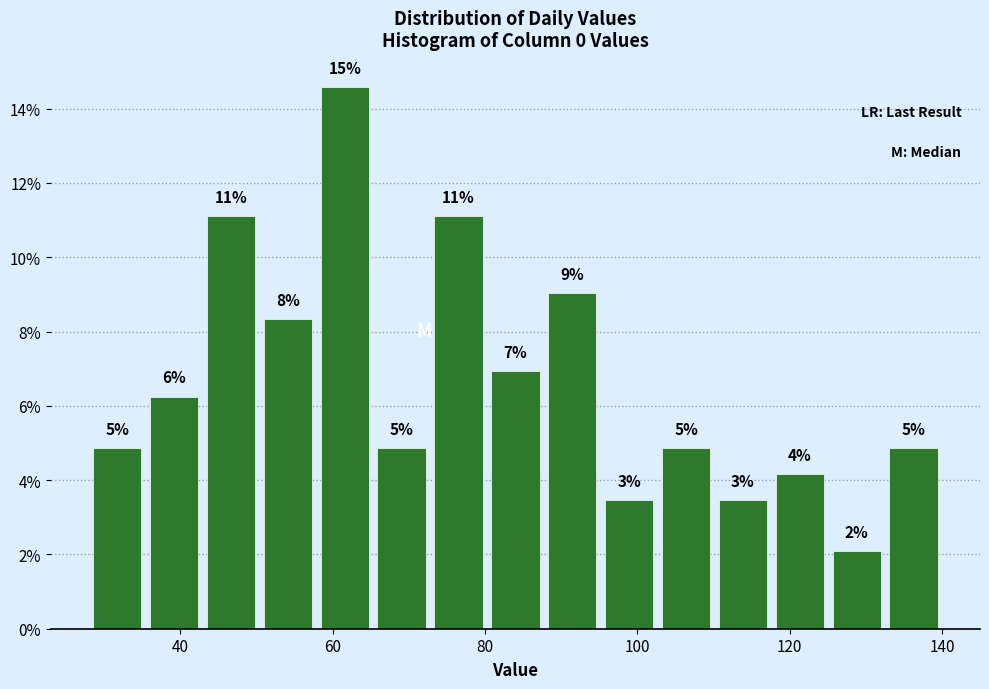

Read against the x-axis, roughly where is the centre of the tallest bar?

62